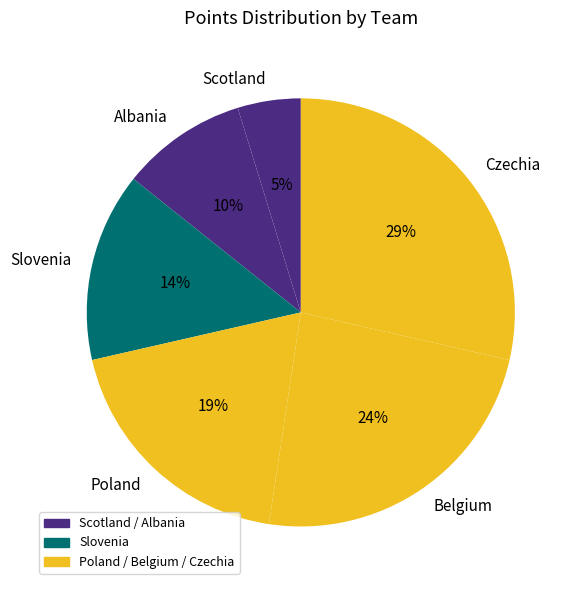

Which category has the biggest portion of the pie?

Czechia